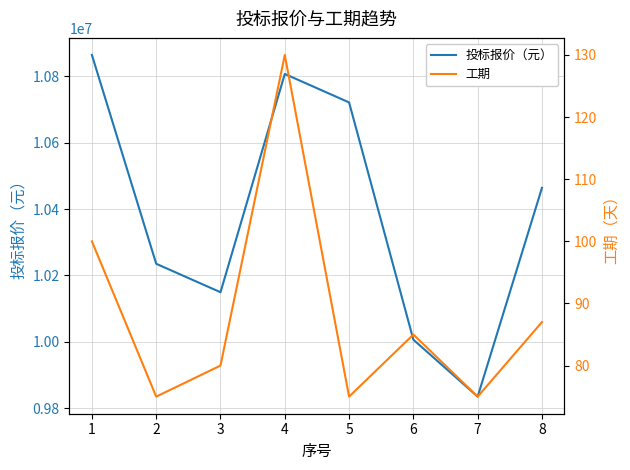

What is the smallest value displayed?

75